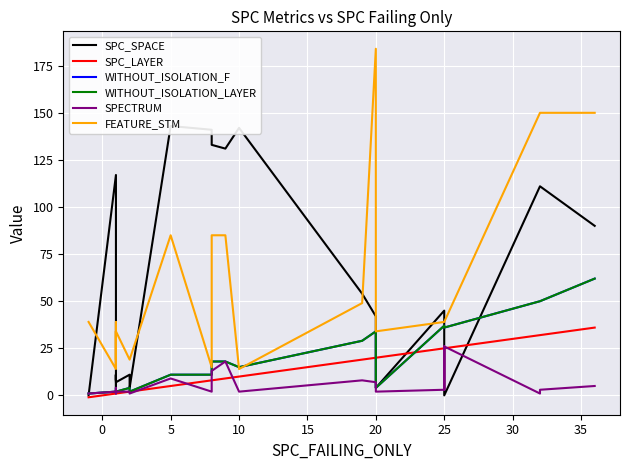

The WITHOUT_ISOLATION_LAYER series shows 2 at 20. True or false?

True